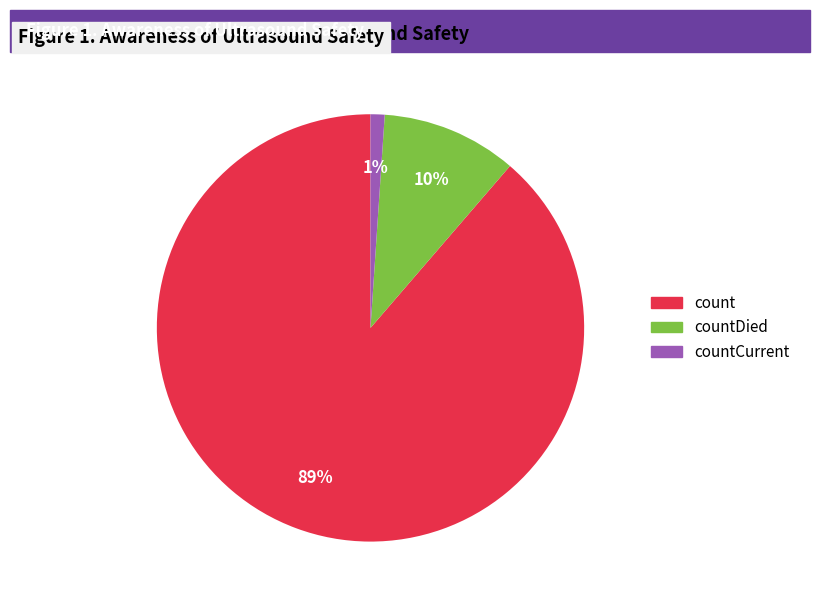

To the nearest percent, what is the difference between the largest and smallest slice percentages?

88%